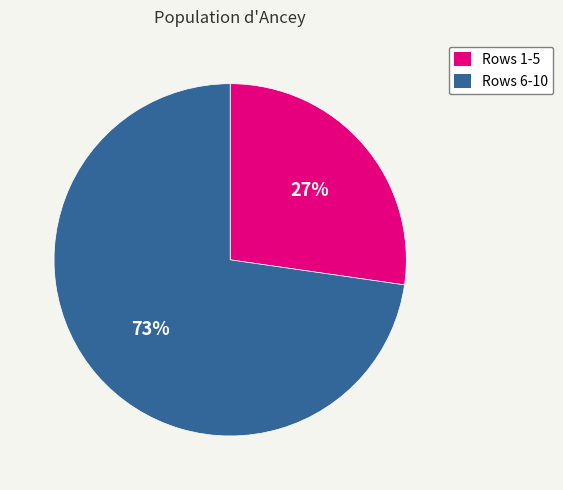

Is there any slice that represents more than half of the pie?

Yes